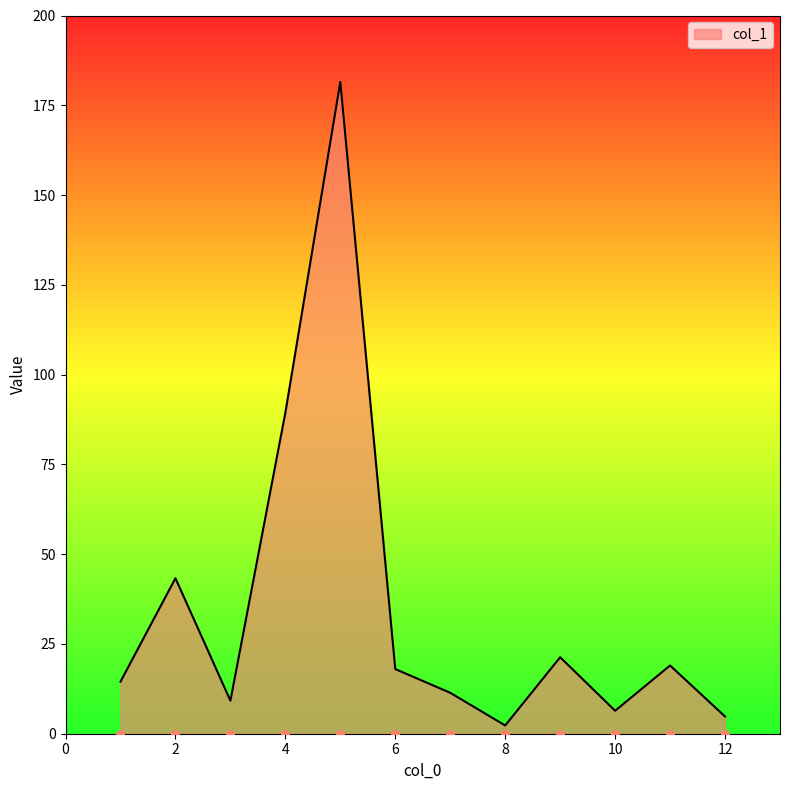

Is it true that col_1 equals 27.2 at 6?

False